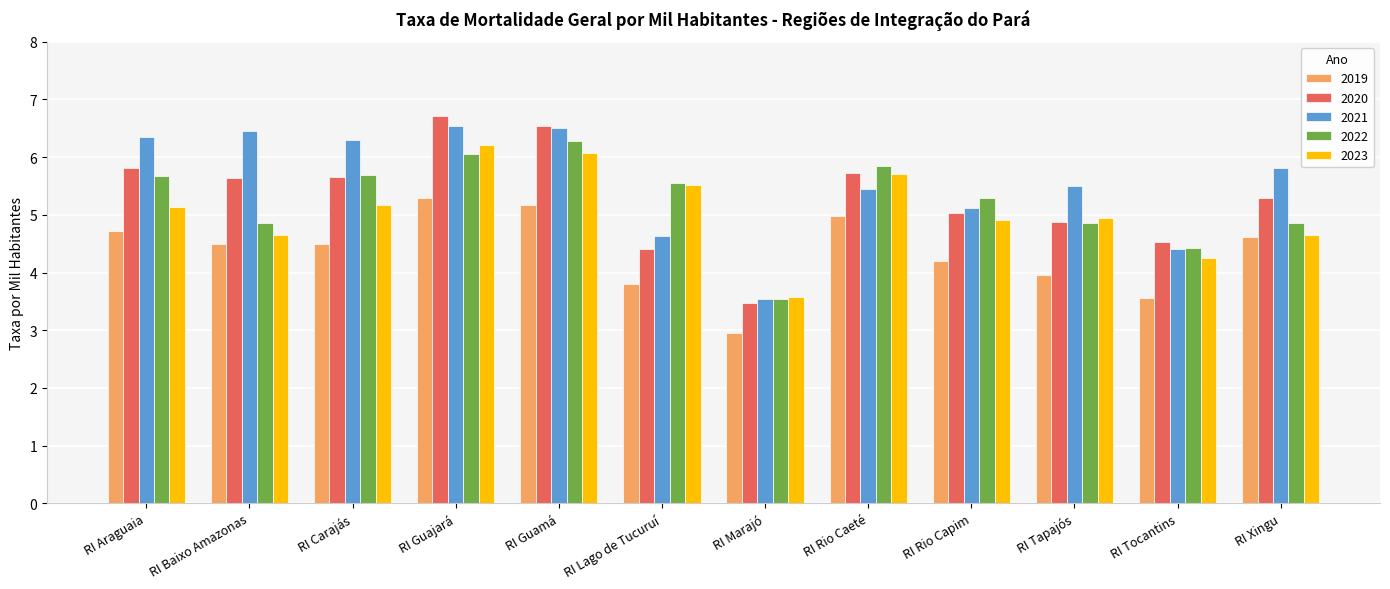

True or false: 2022 has a value of 2.1 at RI Baixo Amazonas.

False